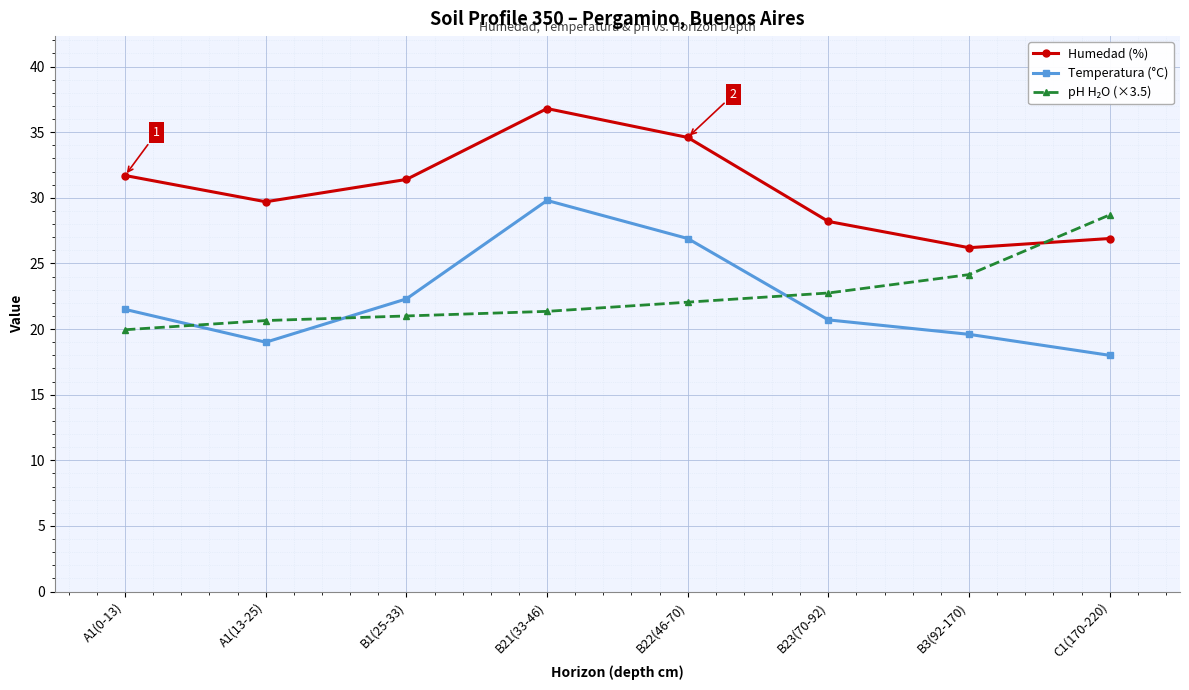

How many distinct data groups are displayed?

3